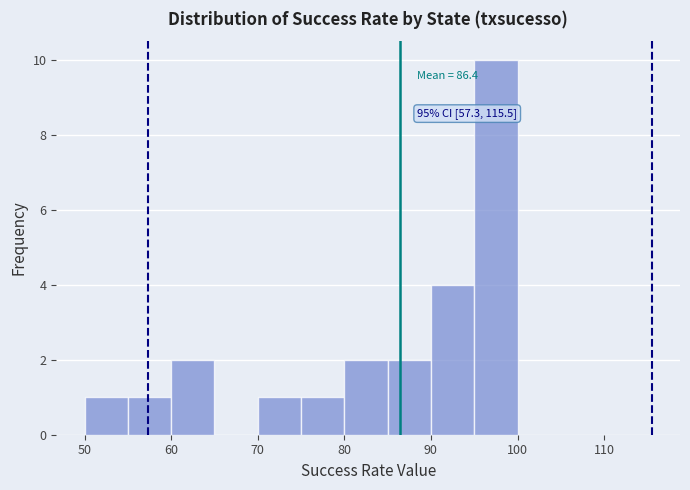

Which range on the x-axis has the tallest bar?

95 to 100